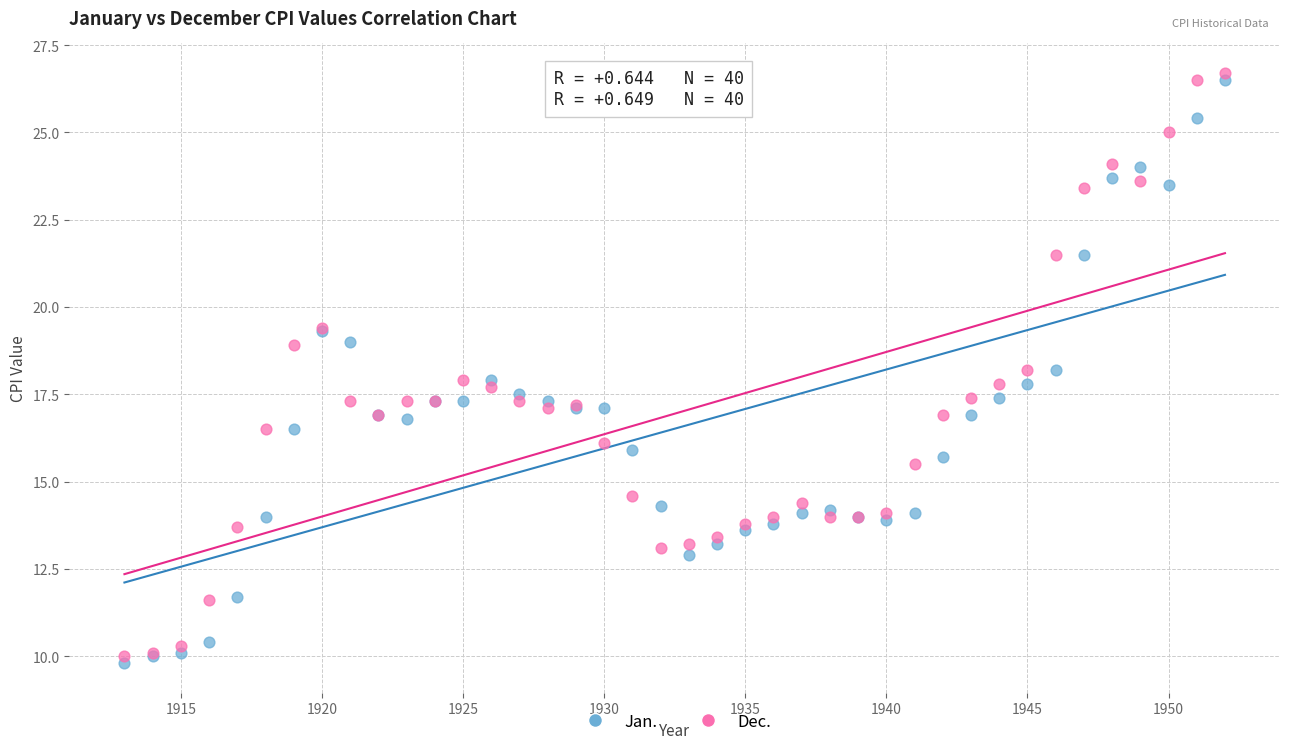

What are all the series names shown in the legend?

Jan., Dec.